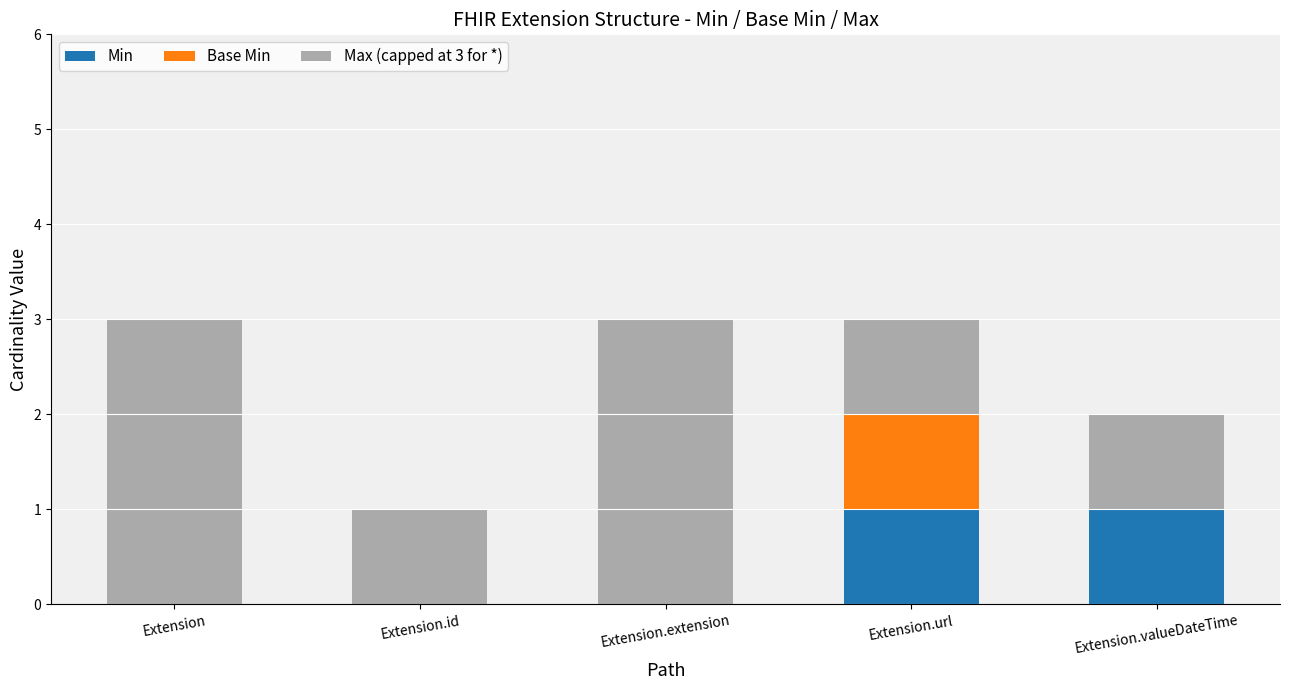

Reading right to left, what are the values for Min?

Extension.valueDateTime=1	Extension.url=1	Extension.extension=0	Extension.id=0	Extension=0